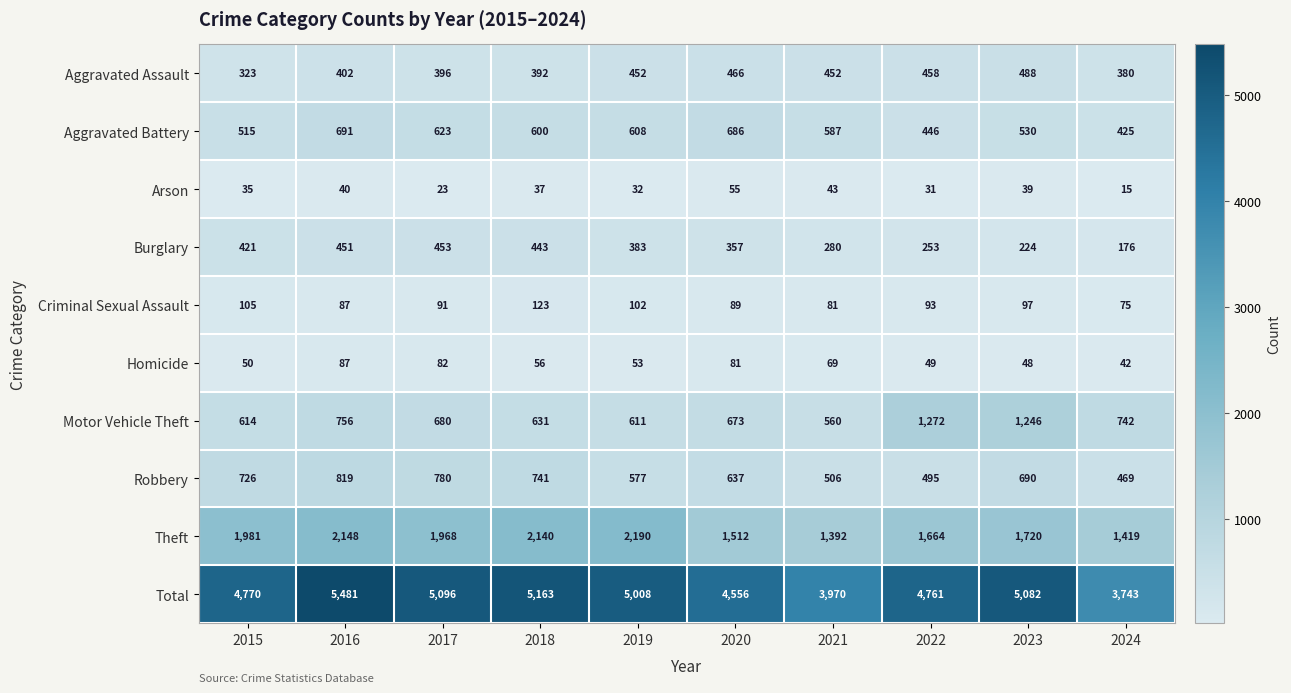

The Burglary series shows 250 at 2015. True or false?

False